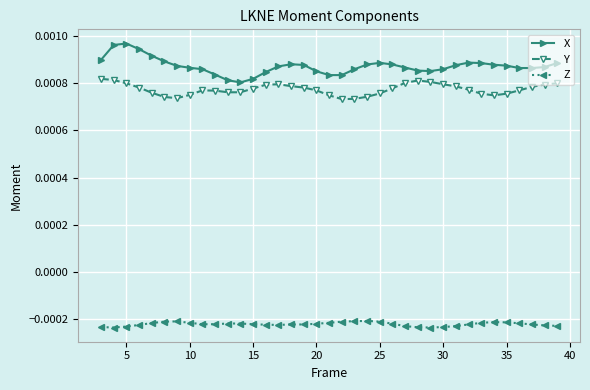

At how many categories does at least one series exceed 0?

37